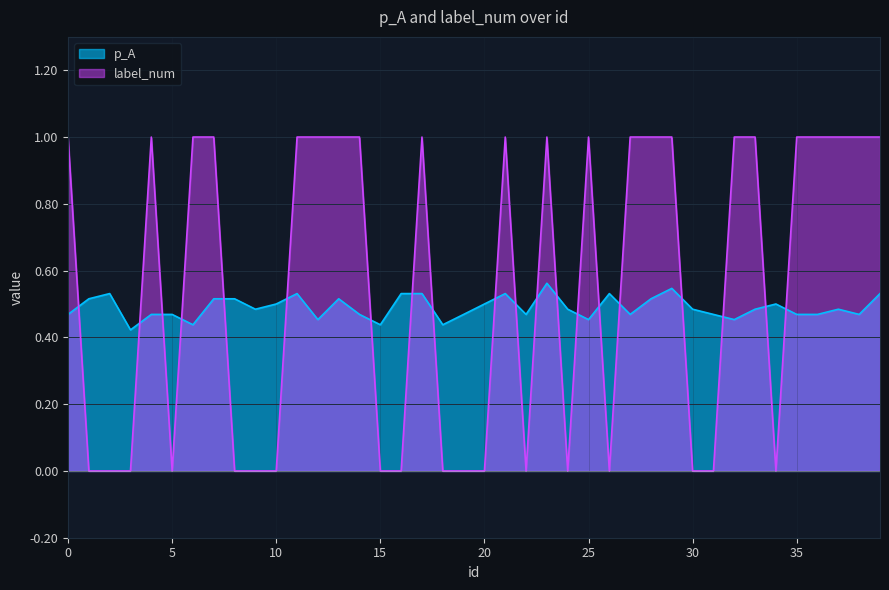

What value does the p_A series have at 14?

0.5